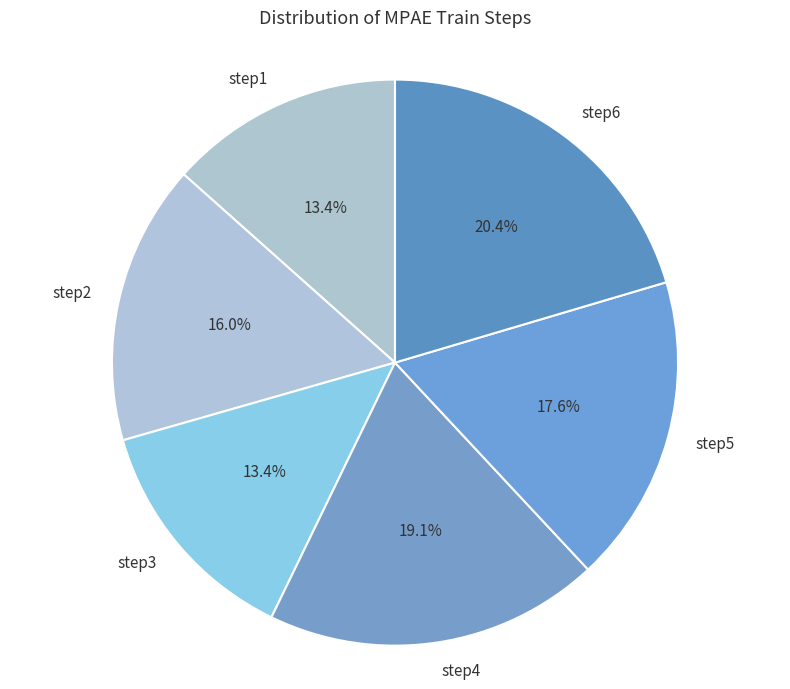

To the nearest percent, what portion does step3 represent?

13%